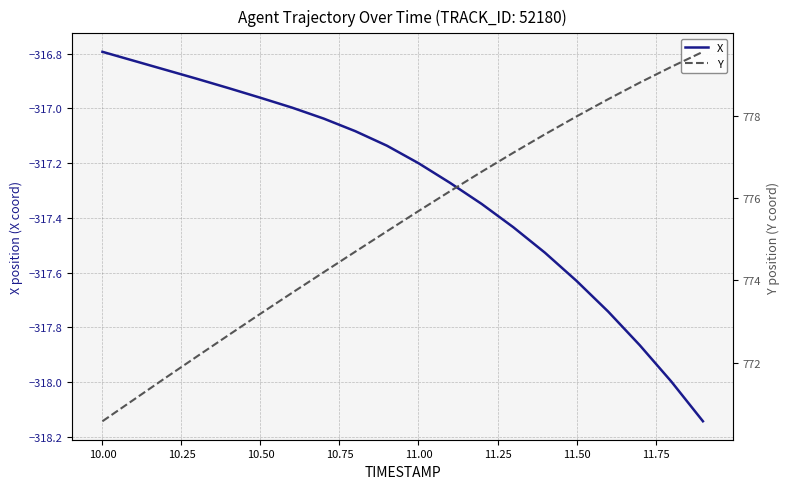

The X series shows -205.4 at 11.50. True or false?

False